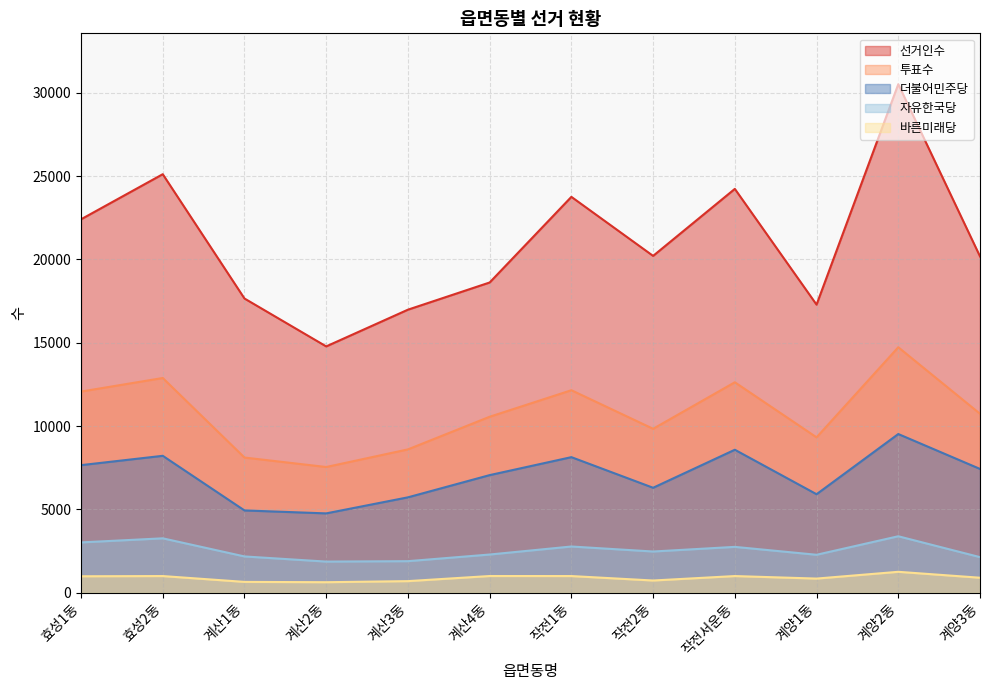

What is the label of the 7th point from the left?

작전1동